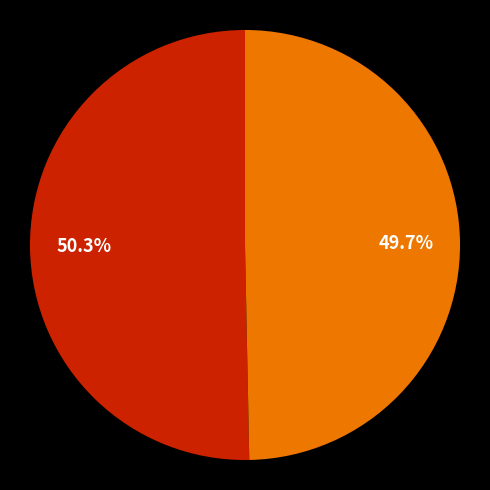

Is there any slice that represents more than half of the pie?

Yes